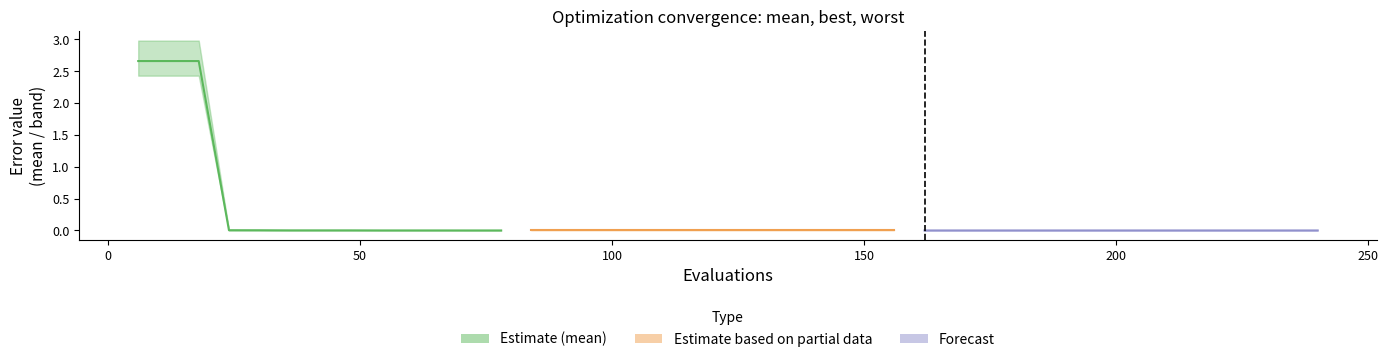

At which label is best closest to 1?

100